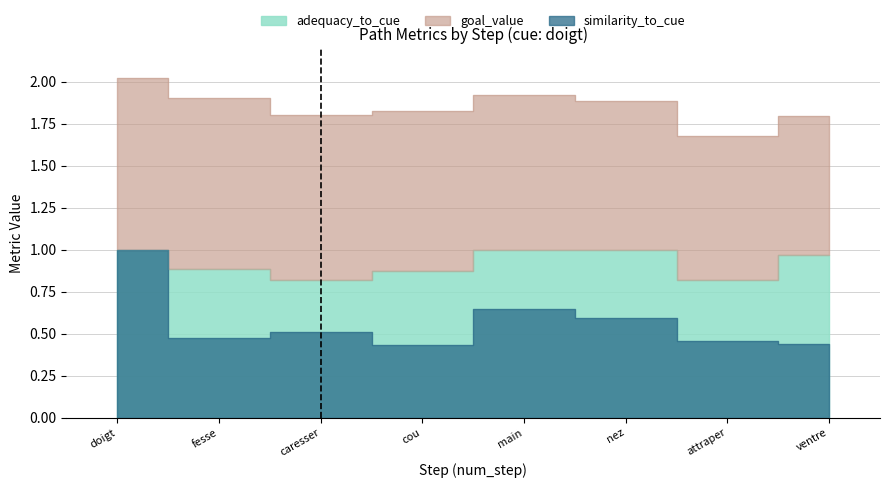

At how many categories does at least one series exceed 0?

8